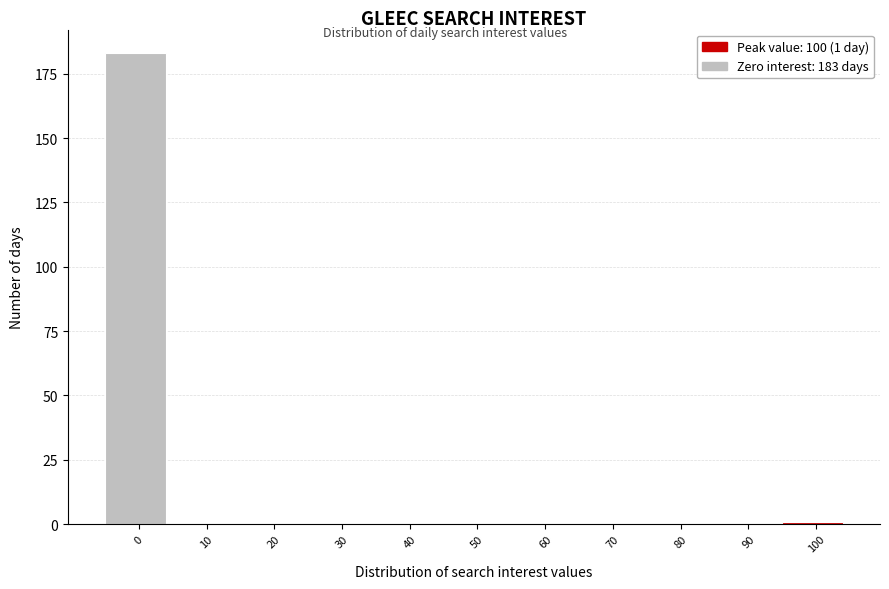

Reading right to left, list all the values displayed in this chart.

100=1	90=0	80=0	70=0	60=0	50=0	40=0	30=0	20=0	10=0	0=183